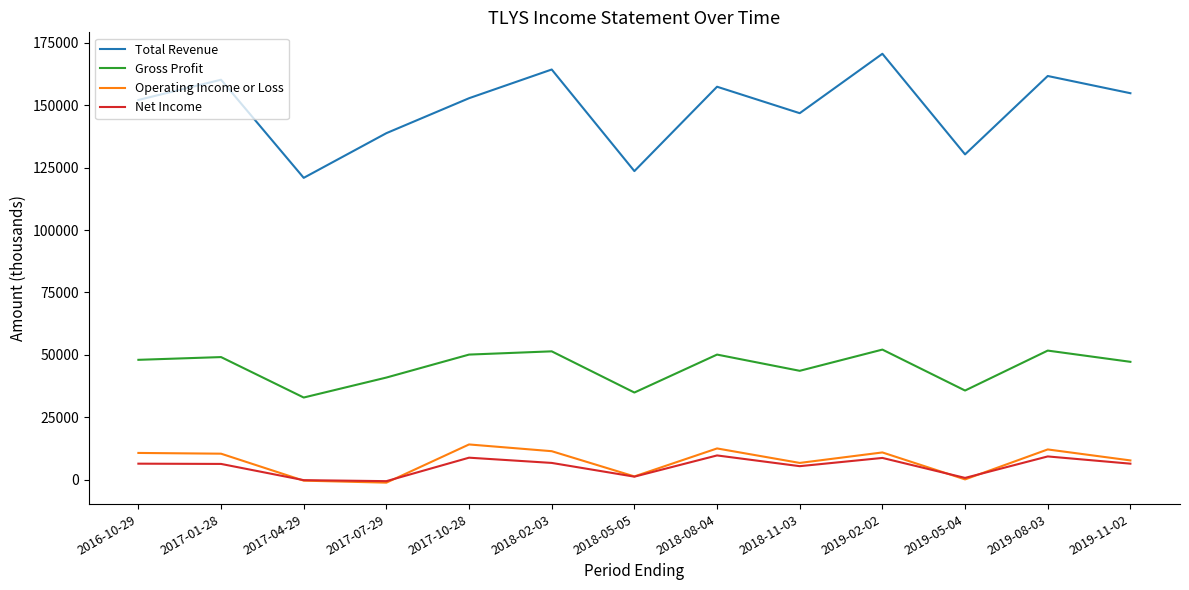

The value of Gross Profit at 2017-01-28 is 71692. True or false?

False